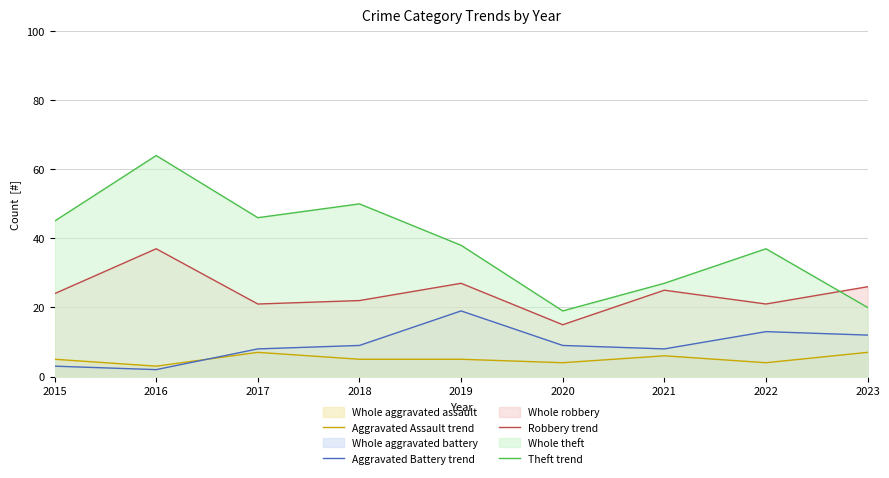

Does the chart have visible grid lines?

Yes